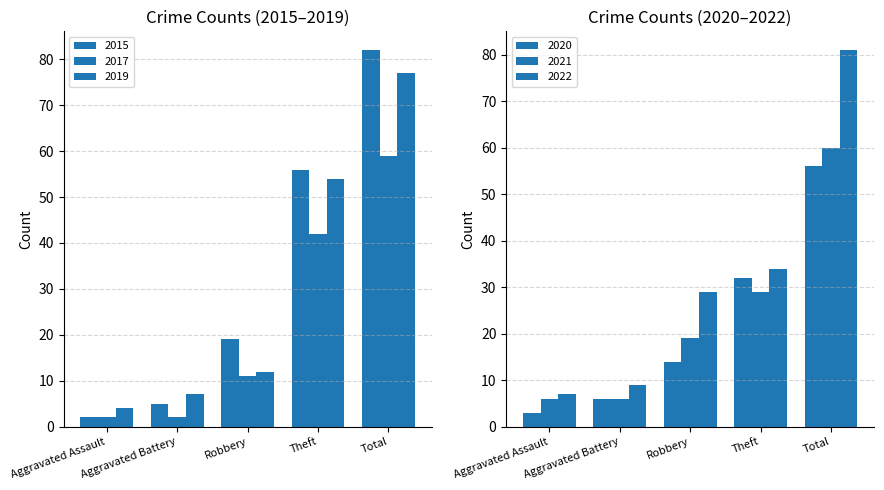

What is the value of the 2020 bar at the 5th from the left?

56